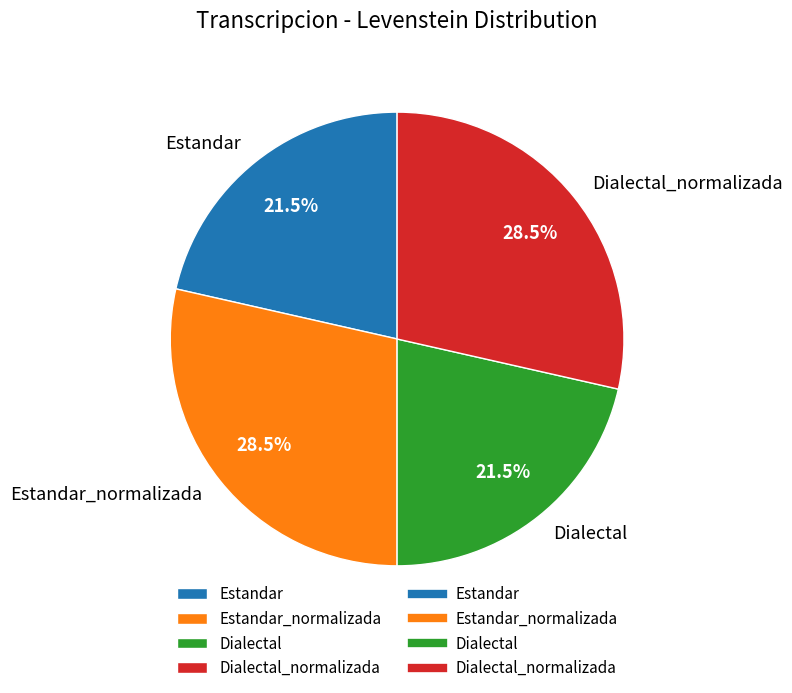

What percentage do Estandar and Dialectal_normalizada together represent?

50.0%